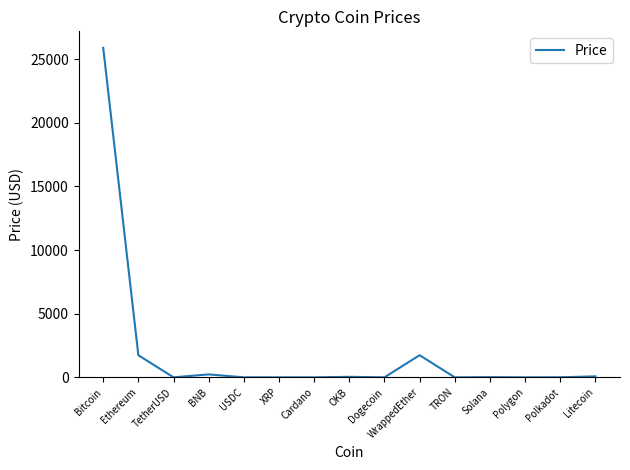

What is the difference between the values at Bitcoin and OKB?

25848.8